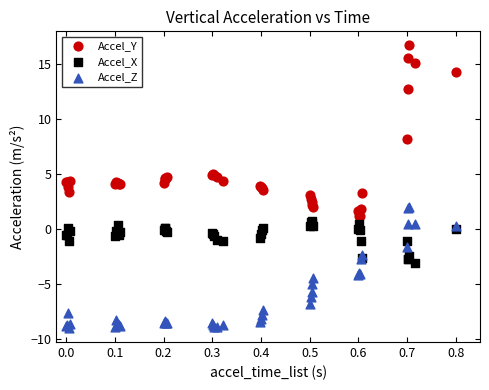

Which series has the widest spread of Y values?

Accel_Y